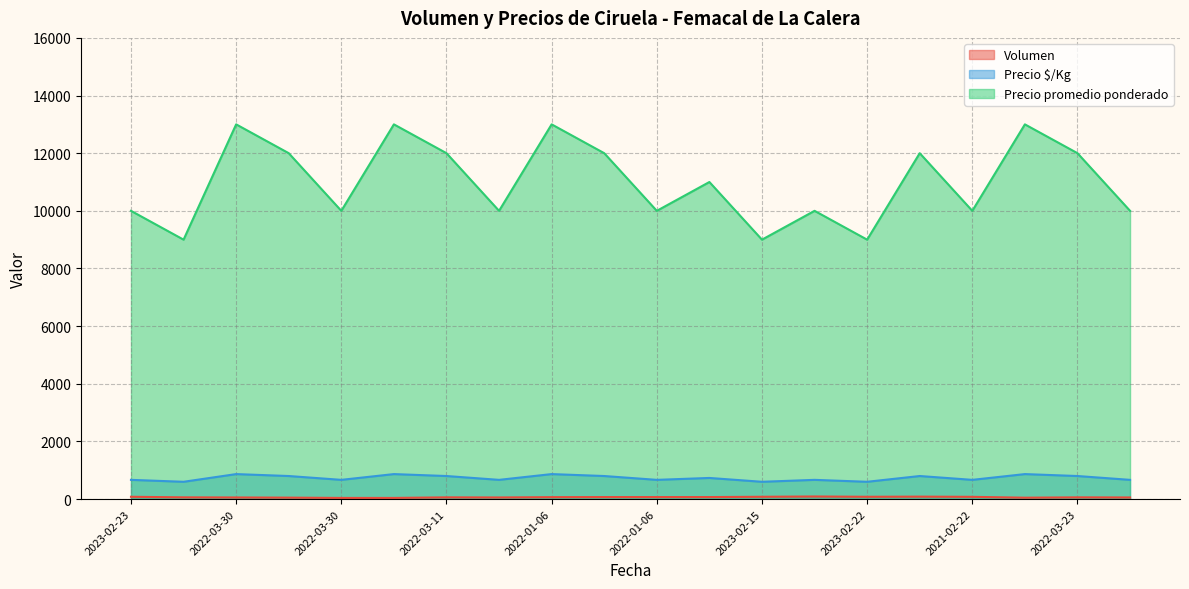

At which category is the sum across all series the highest?

2022-01-06